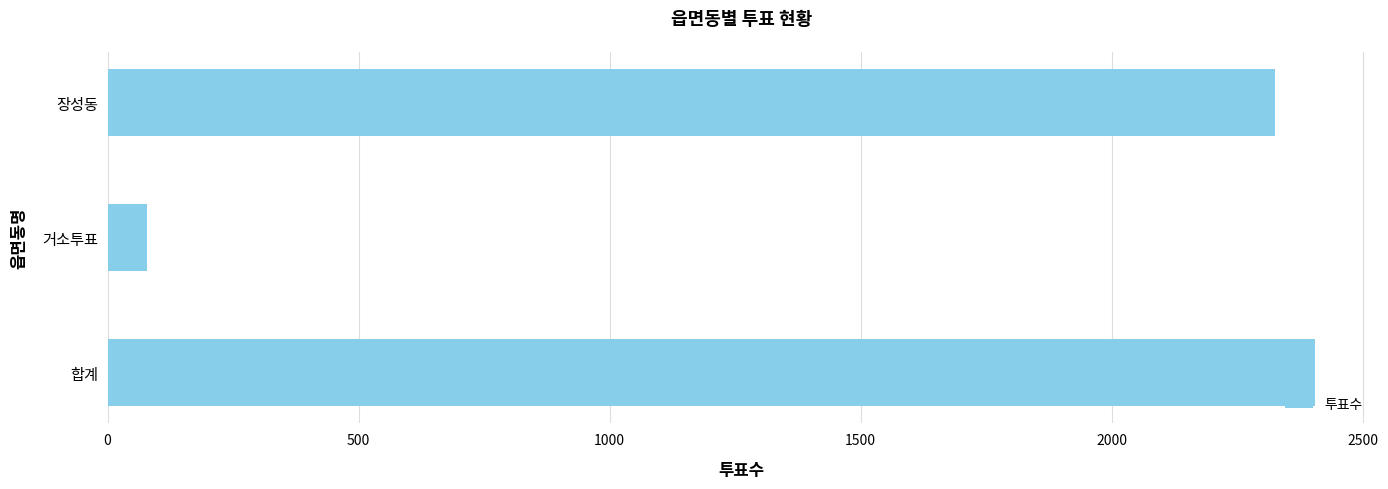

Are the bars grouped side by side (vs. stacked)?

No